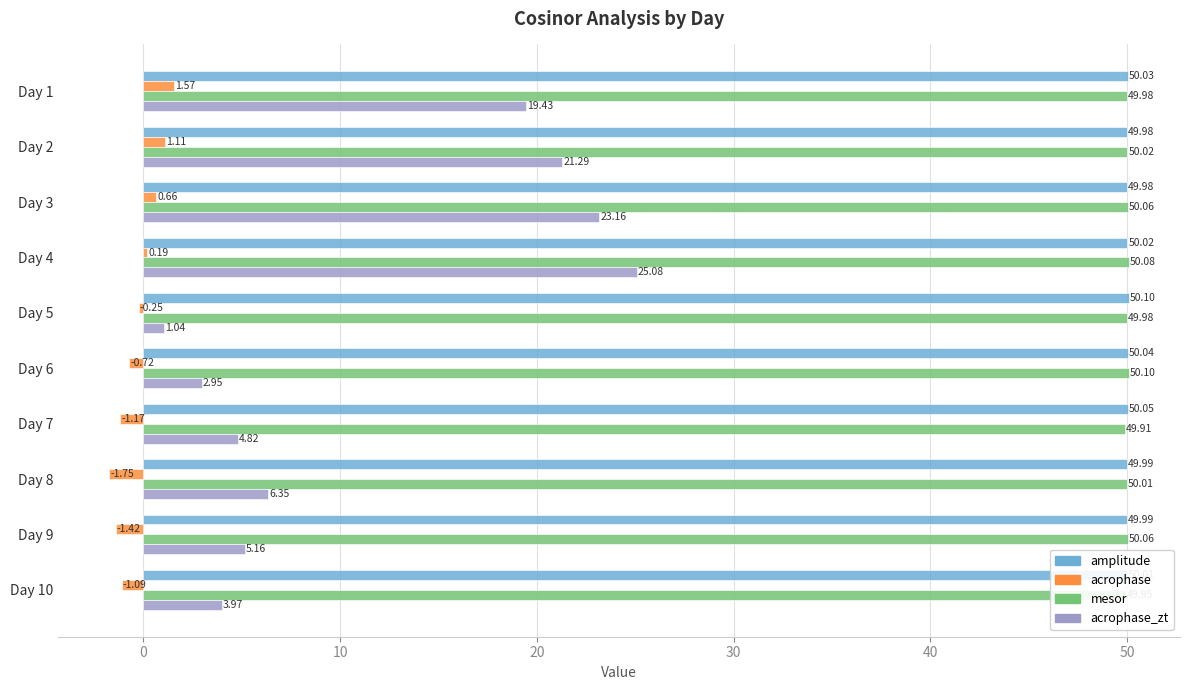

Rank the series at Day 1 from highest to lowest value.

amplitude, mesor, acrophase_zt, acrophase